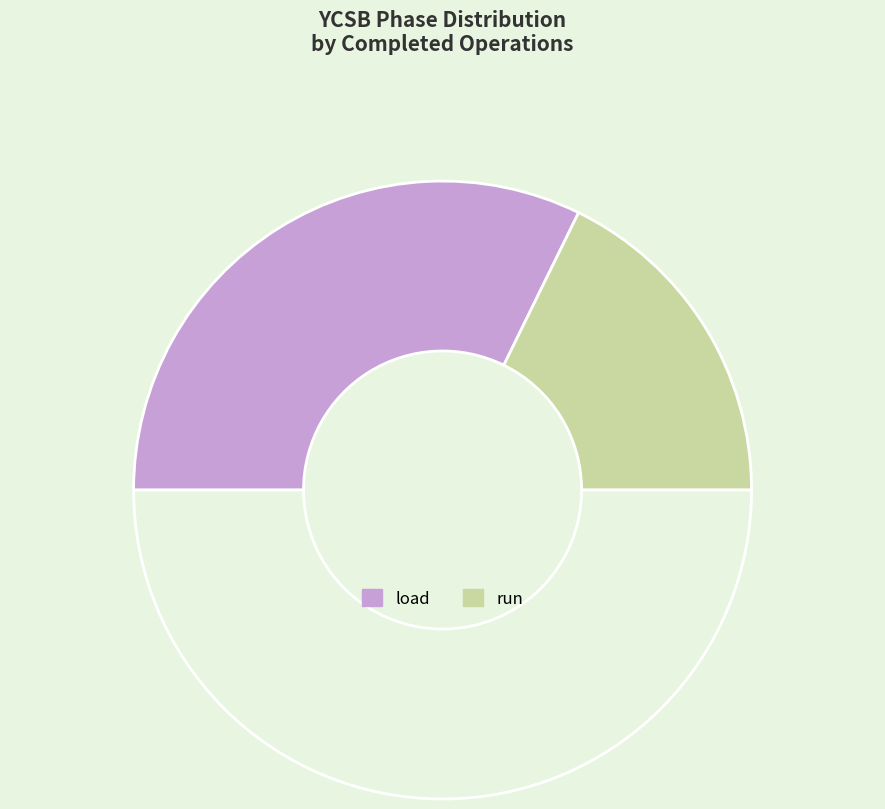

How many segments does this pie chart have?

3